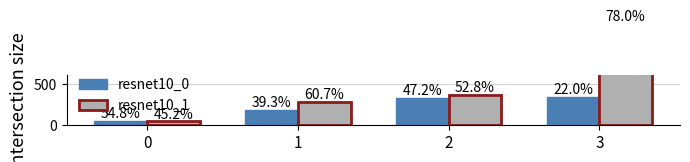

Reading left to right, transcribe all the data shown in this chart.

resnet10_0: 55.0	181.0	330.0	343.0
resnet10_1: 45.4	279.9	368.6	1217.5